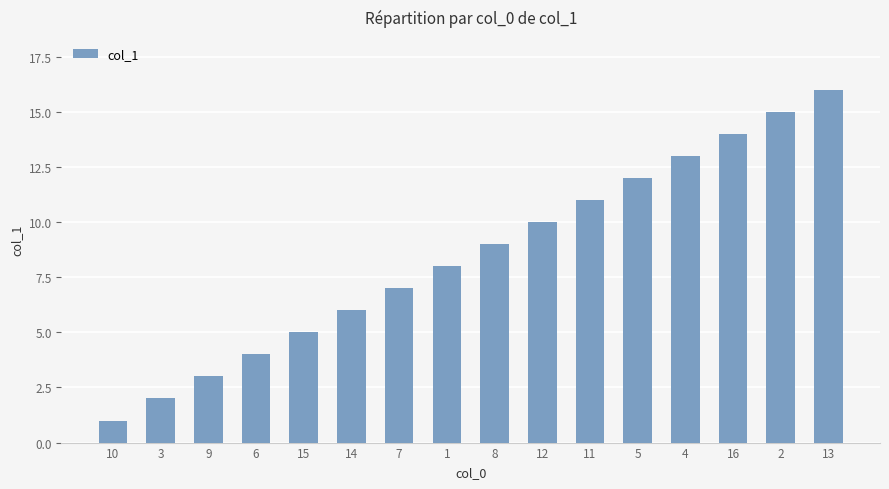

How many data points does each series have?

16